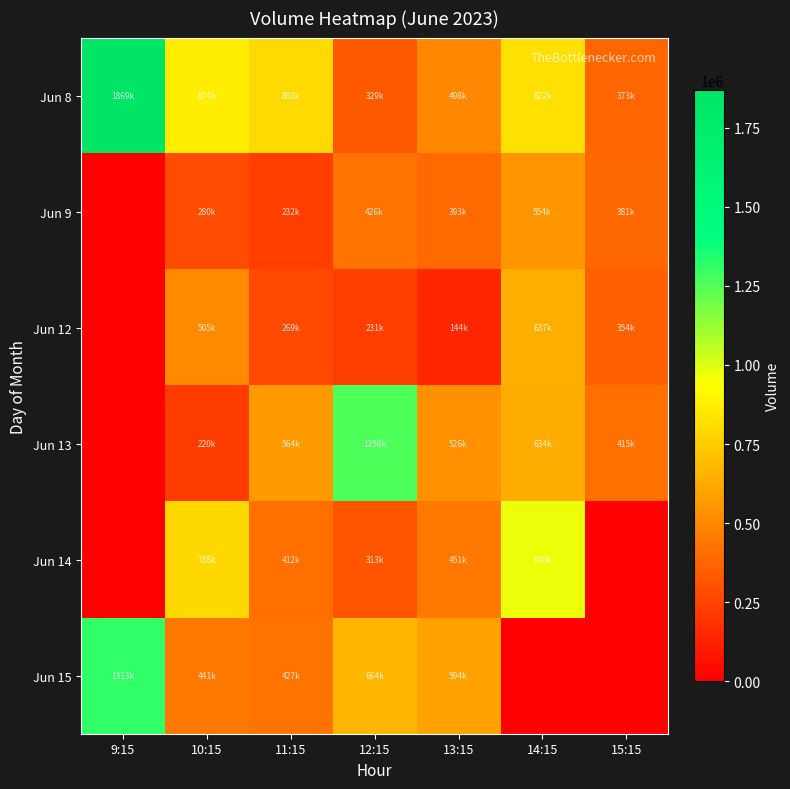

What is the greatest value displayed?

1869040